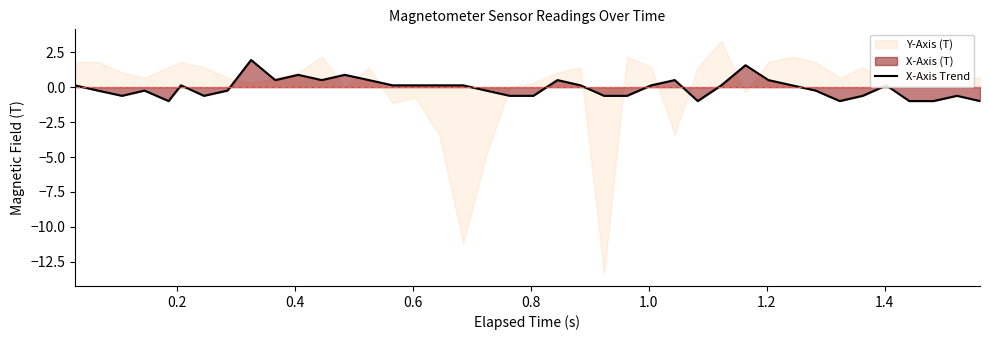

Which label corresponds to the smallest value in the chart?

0.8